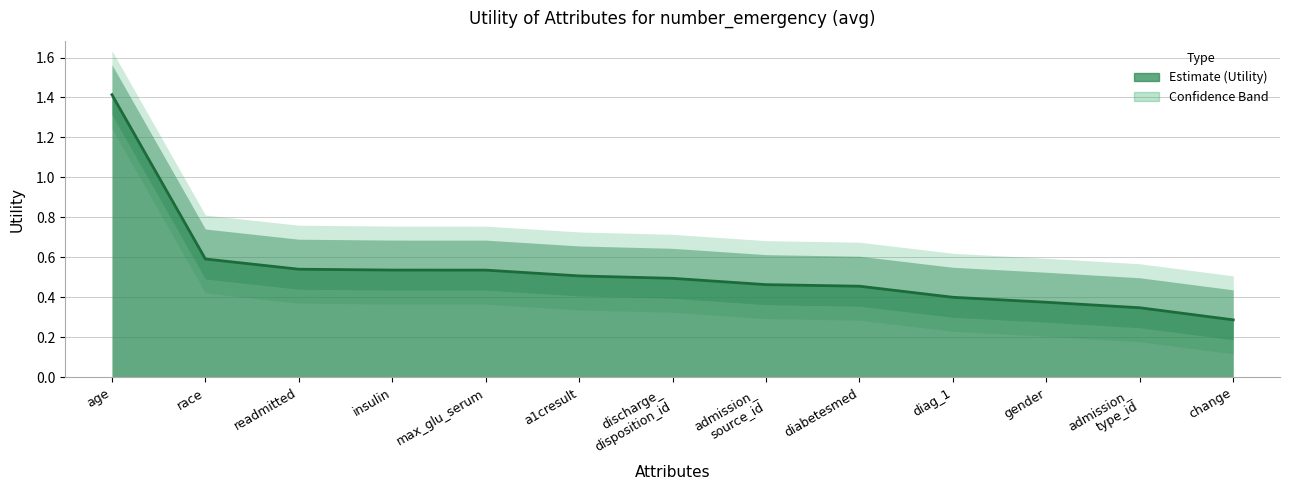

Reading left to right, what are all the values shown in this chart?

1.4	0.6	0.5	0.5	0.5	0.5	0.5	0.5	0.5	0.4	0.4	0.3	0.3